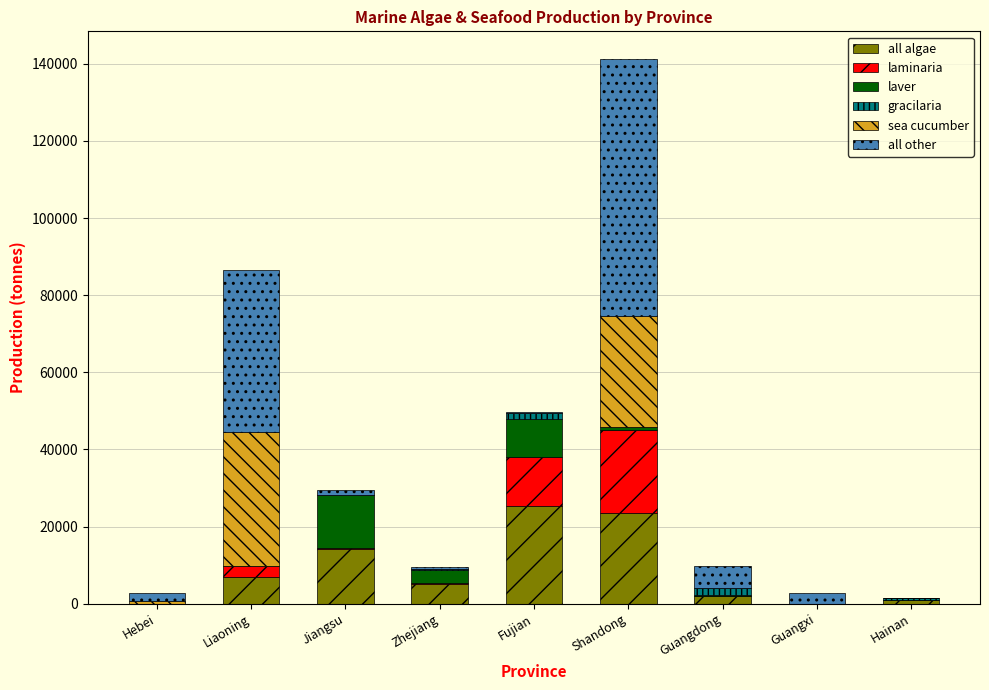

What is the highest value of the all algae series?

25217